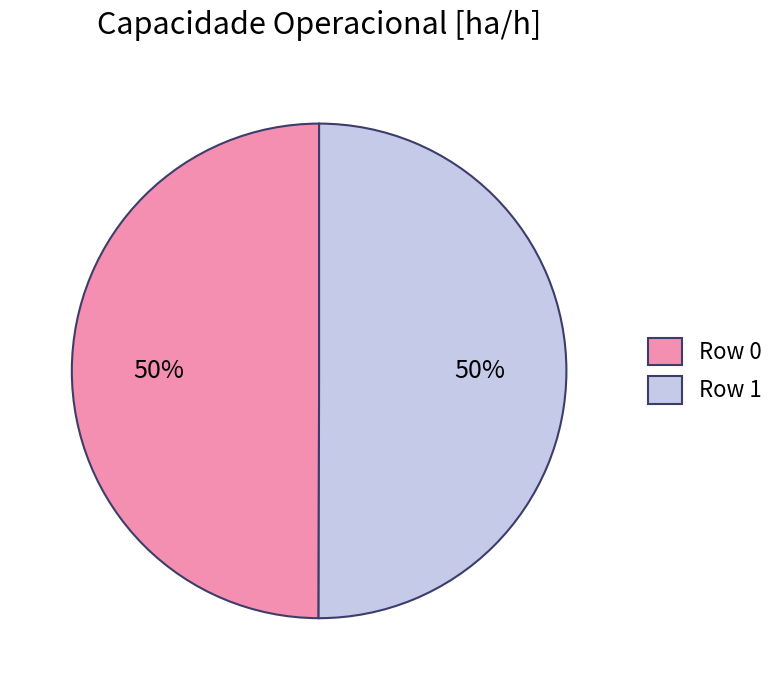

The Row 0 slice represents 43% of the pie. True or false?

False